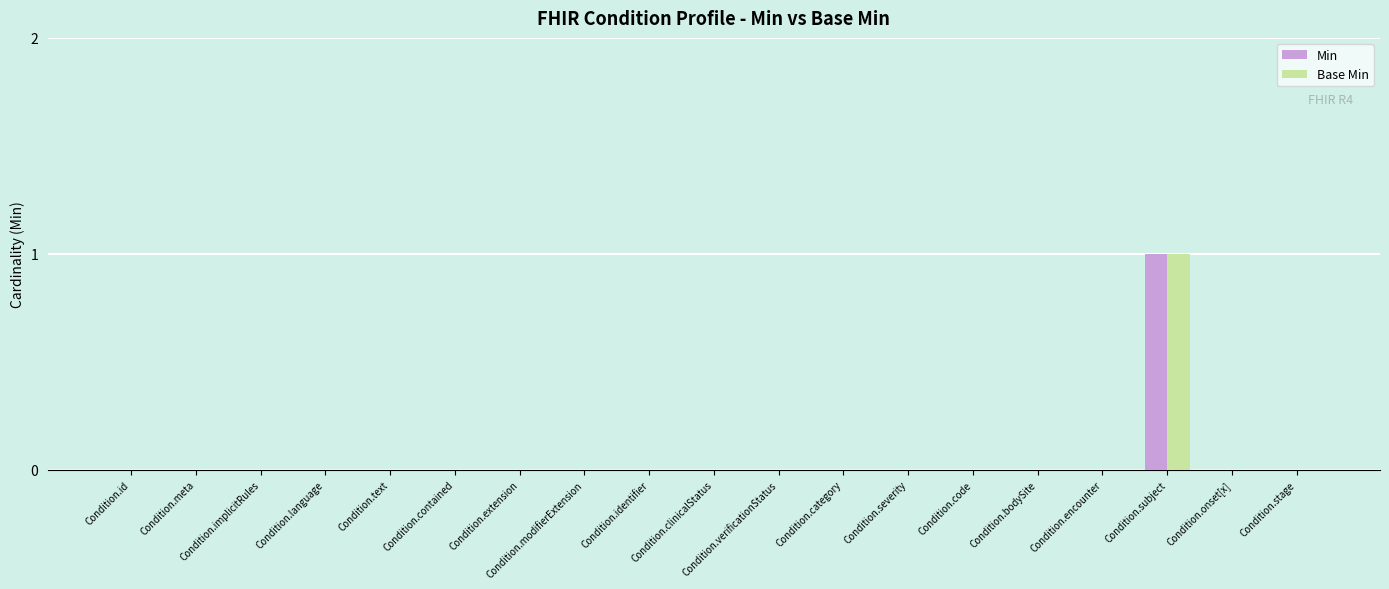

Reading left to right, list all the values displayed in this chart.

Min: Condition.id=0	Condition.meta=0	Condition.implicitRules=0	Condition.language=0	Condition.text=0	Condition.contained=0	Condition.extension=0	Condition.modifierExtension=0	Condition.identifier=0	Condition.clinicalStatus=0	Condition.verificationStatus=0	Condition.category=0	Condition.severity=0	Condition.code=0	Condition.bodySite=0	Condition.encounter=0	Condition.subject=1	Condition.onset[x]=0	Condition.stage=0
Base Min: Condition.id=0	Condition.meta=0	Condition.implicitRules=0	Condition.language=0	Condition.text=0	Condition.contained=0	Condition.extension=0	Condition.modifierExtension=0	Condition.identifier=0	Condition.clinicalStatus=0	Condition.verificationStatus=0	Condition.category=0	Condition.severity=0	Condition.code=0	Condition.bodySite=0	Condition.encounter=0	Condition.subject=1	Condition.onset[x]=0	Condition.stage=0